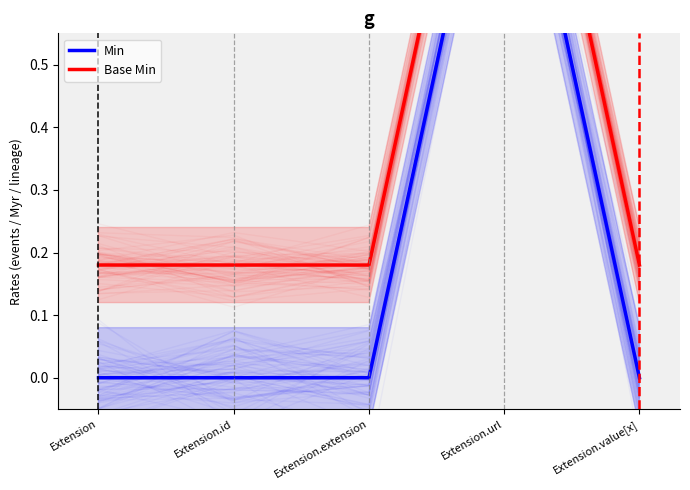

Reading left to right, what are all the values shown in this chart?

Min: Extension=0.0	Extension.id=0.0	Extension.extension=0.0	Extension.url=1.0	Extension.value[x]=0.0
Base Min: Extension=0.2	Extension.id=0.2	Extension.extension=0.2	Extension.url=1.2	Extension.value[x]=0.2